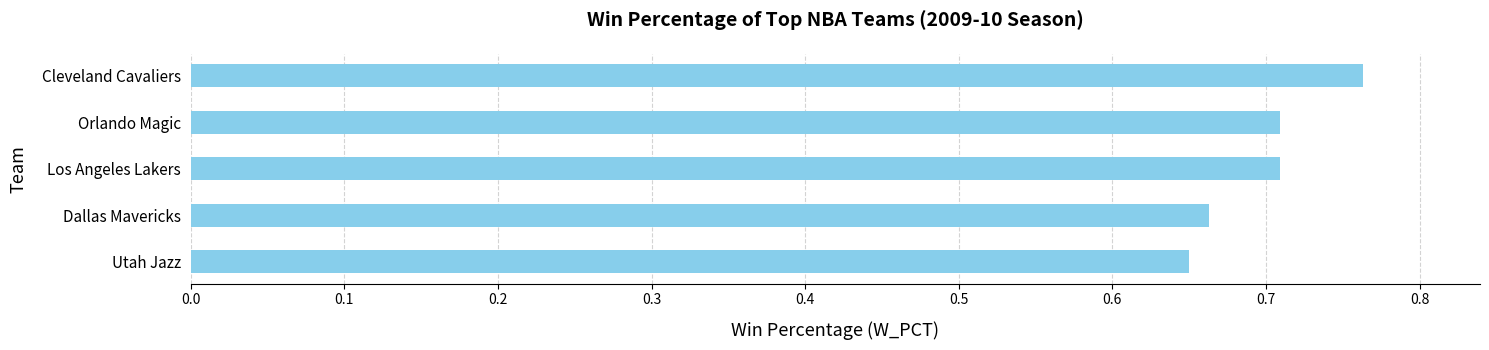

What is the difference between the maximum and minimum values?

0.1